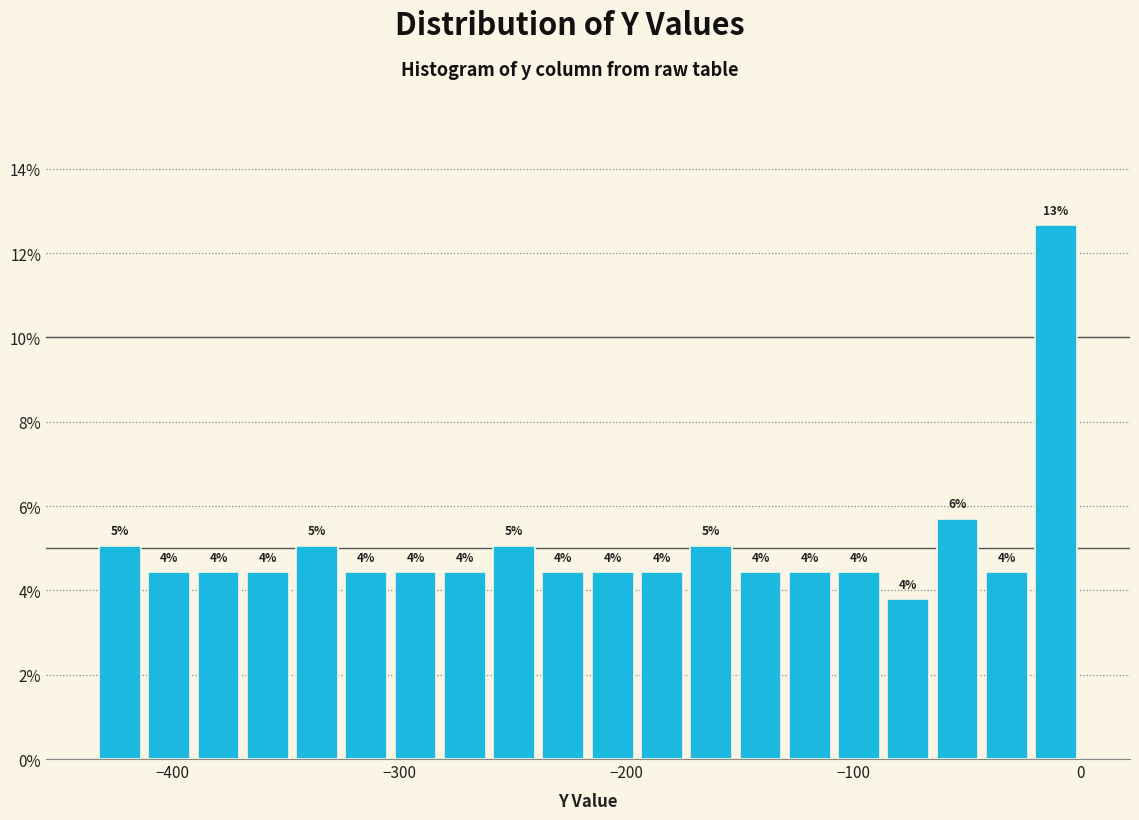

Around what value on the x-axis is the tallest bar? Give the approximate position of its centre, as read against the axis.

-10